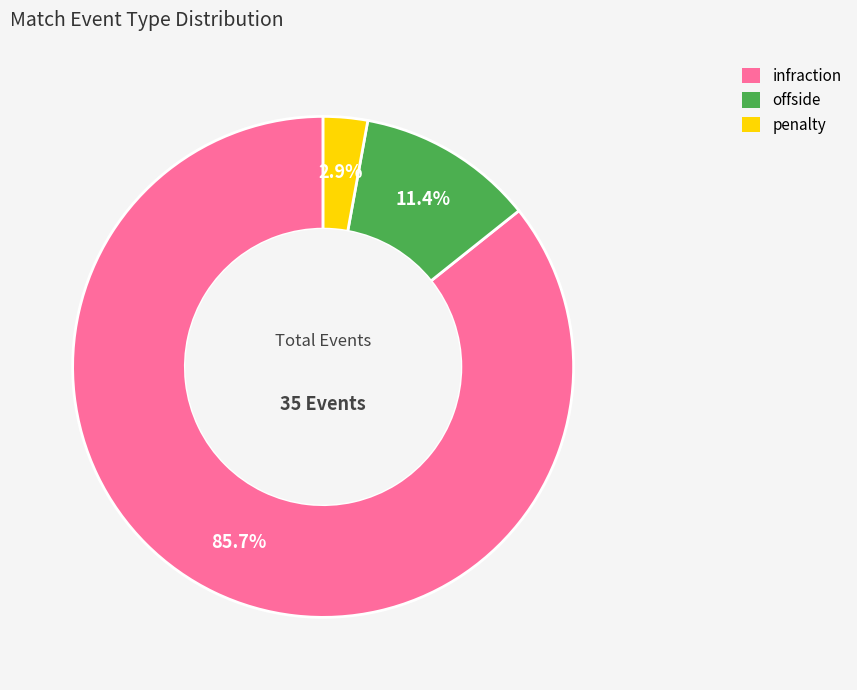

Which has a higher value, infraction or offside?

infraction